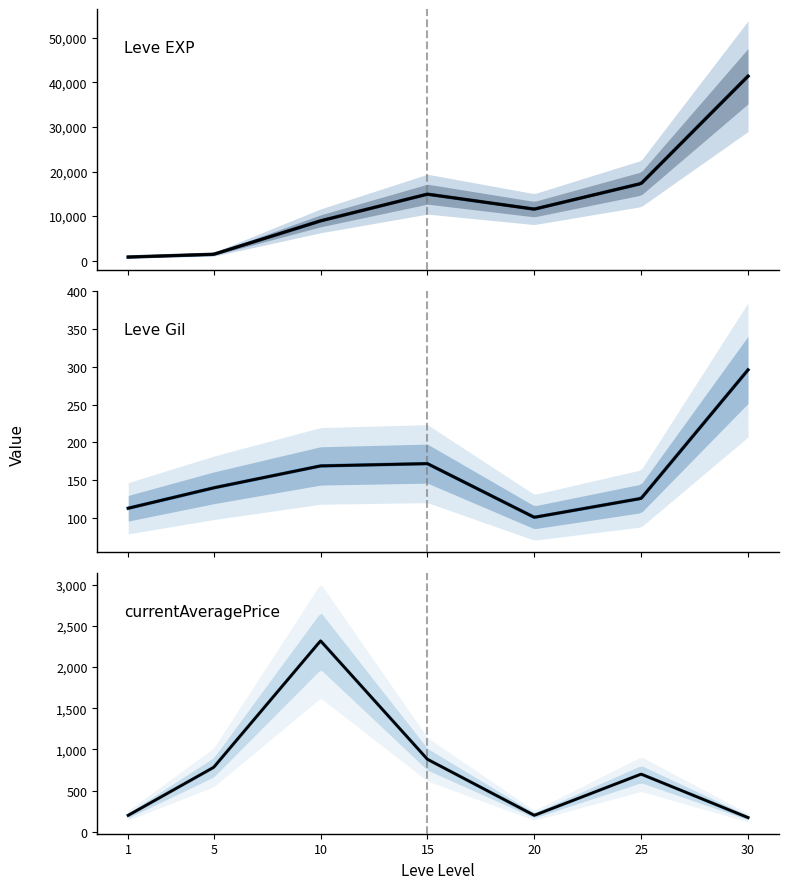

In currentAveragePrice, how many points are higher than both neighbors (excluding endpoints)?

2